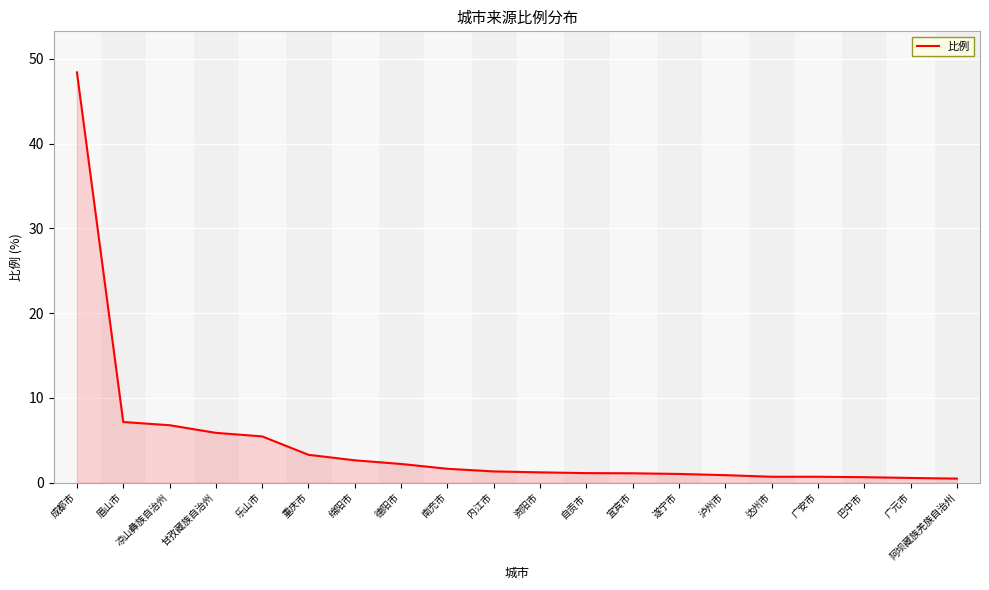

How many lines are shown in the chart?

1